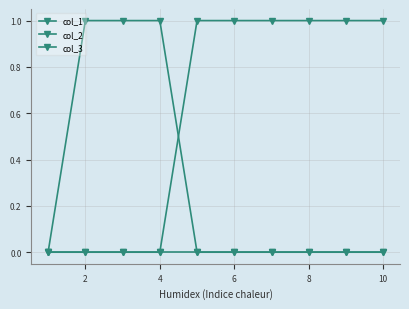

Count the number of categories in the chart.

10